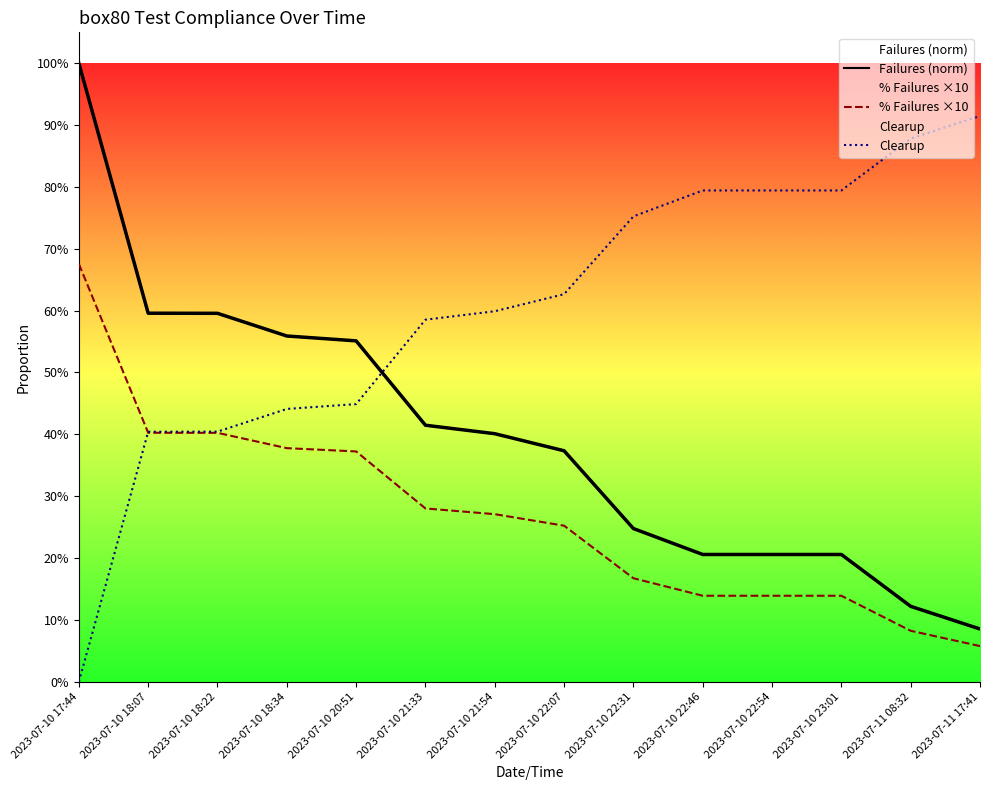

What are all the series names shown in the legend?

Failures (norm), % Failures ×10, Clearup